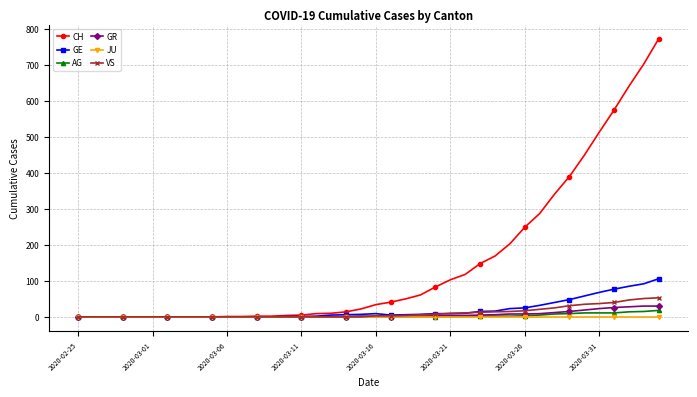

Which series has the largest range (max minus min)?

CH